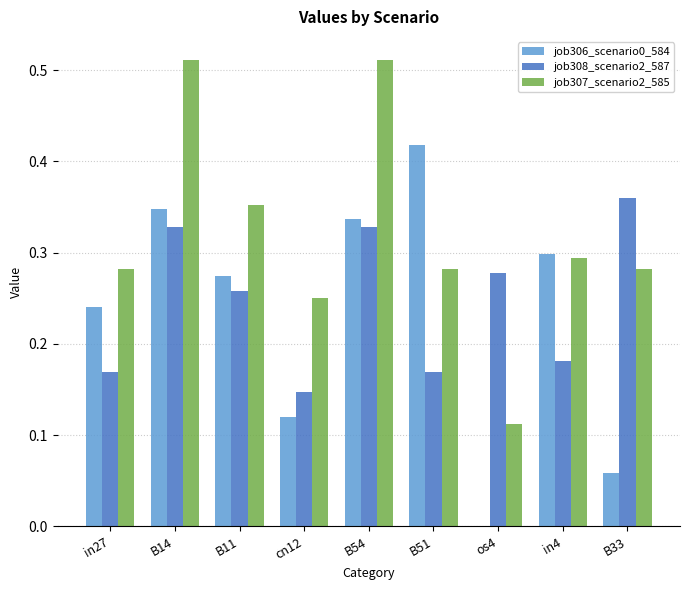

Which series has the largest total across all categories?

job307_scenario2_585